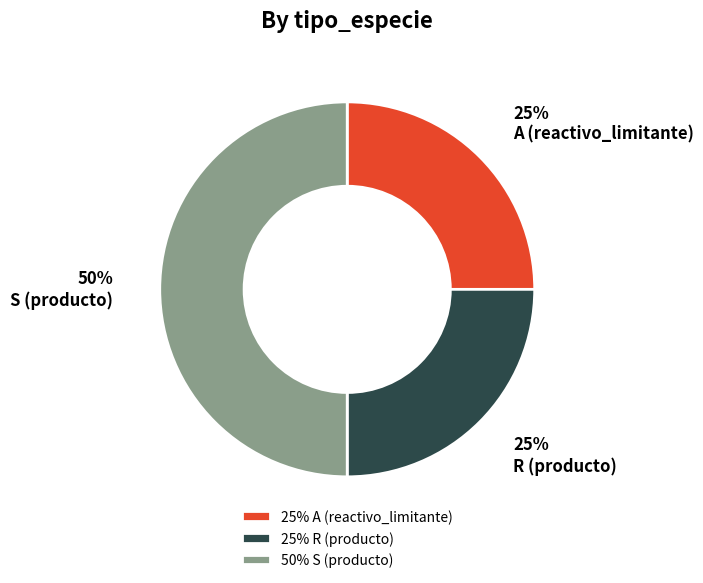

To the nearest percent, what portion does S (producto) represent?

50%